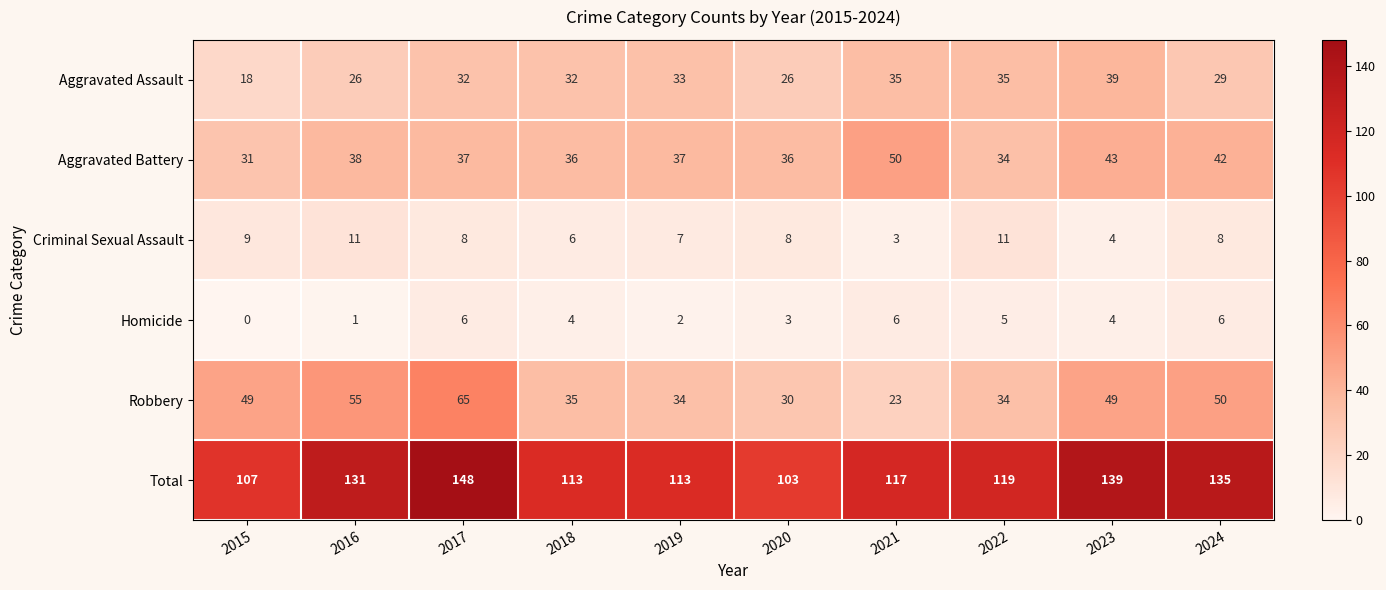

What is the total value across all series at 2015?

214